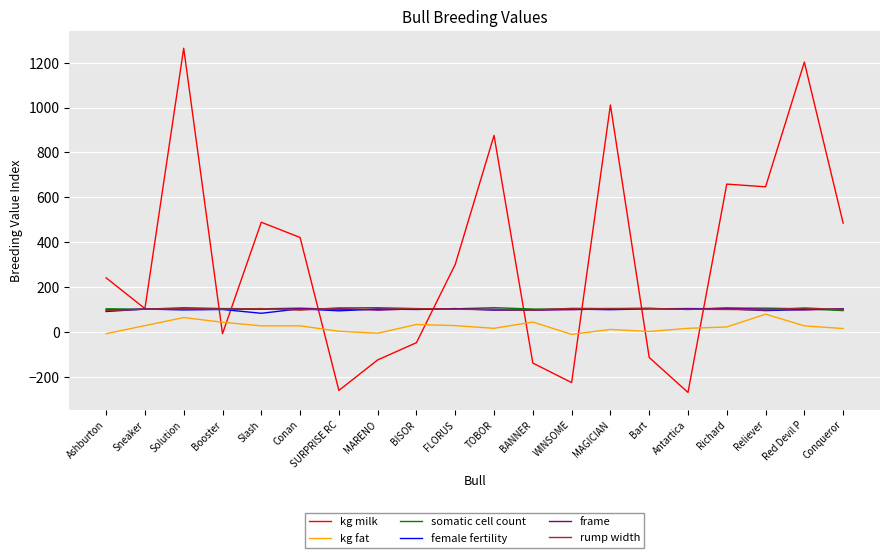

Which series has the widest spread of values?

kg milk